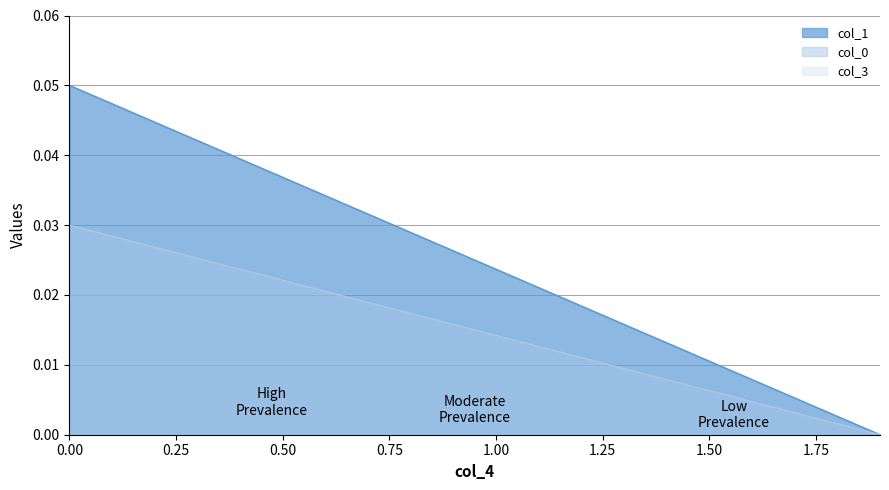

At how many categories does at least one series exceed 0?

19